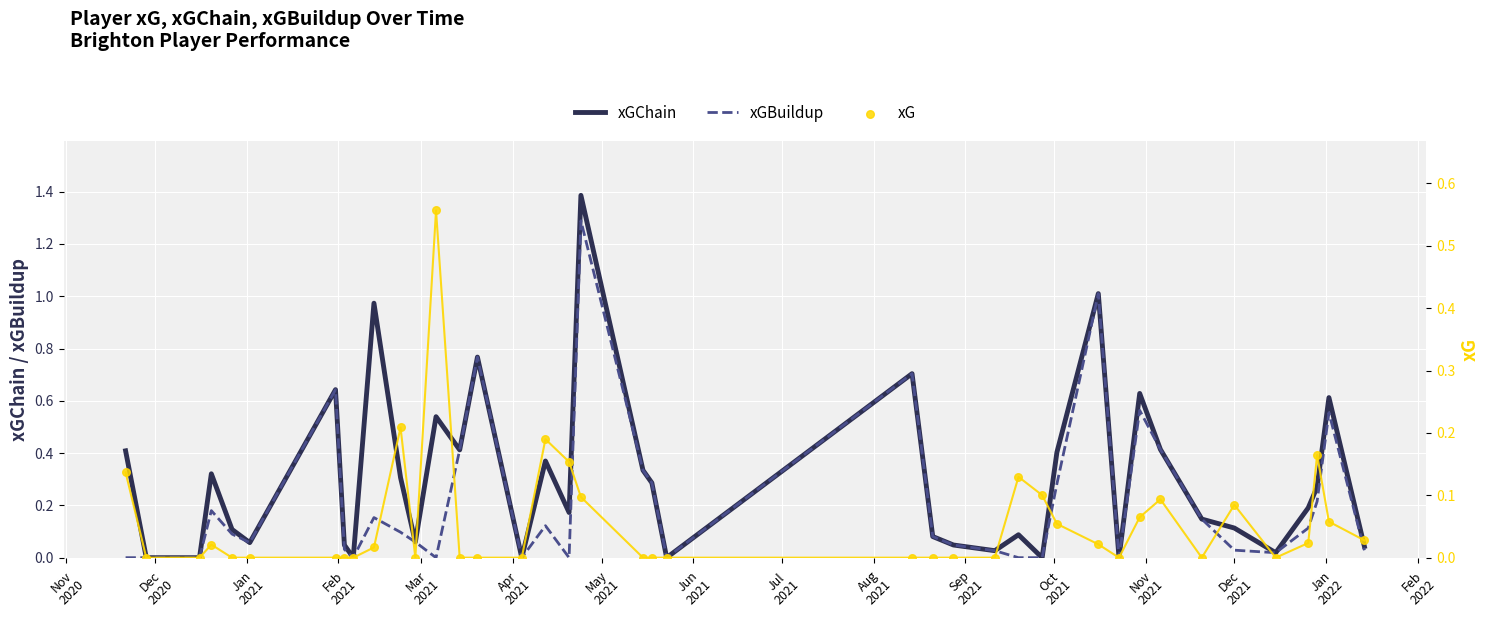

Which series contains the lowest Y value?

xGChain